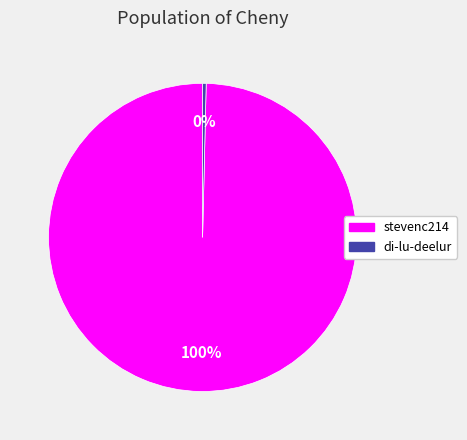

Which category has the smallest portion of the pie?

di-lu-deelur